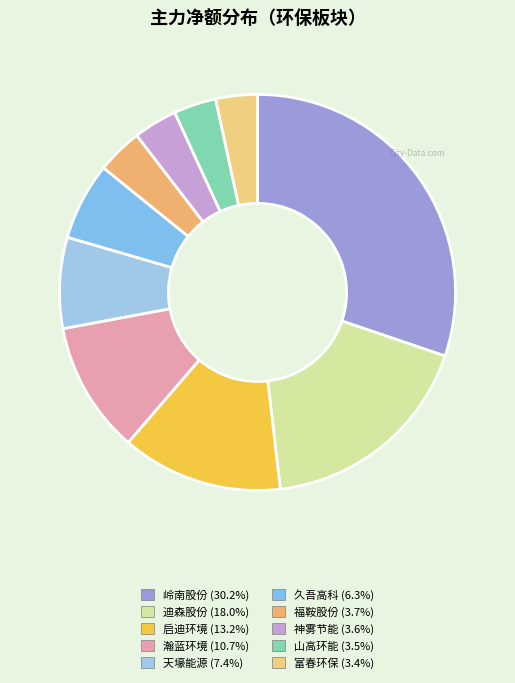

How many segments does this pie chart have?

10